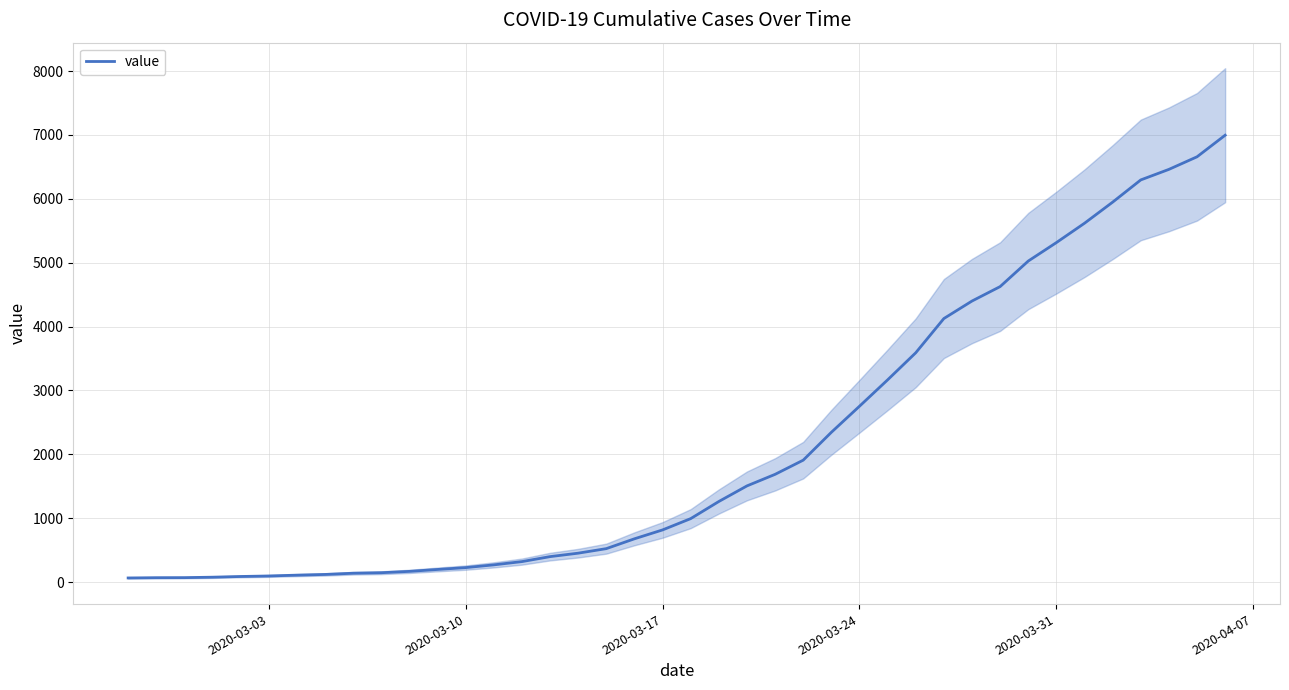

What is the maximum value for value?

6995